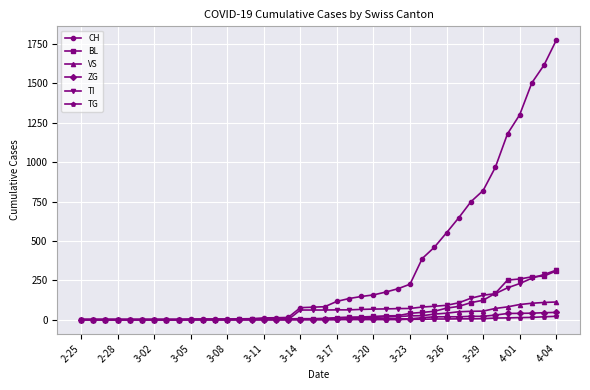

At how many categories does at least one series exceed 898?

6